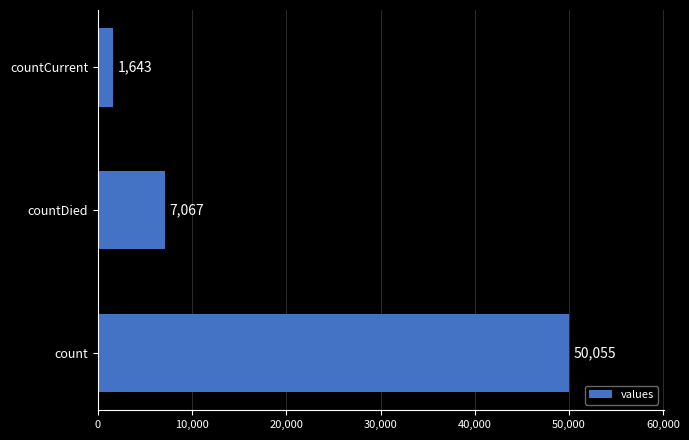

What is the difference between the second highest and minimum values?

5424